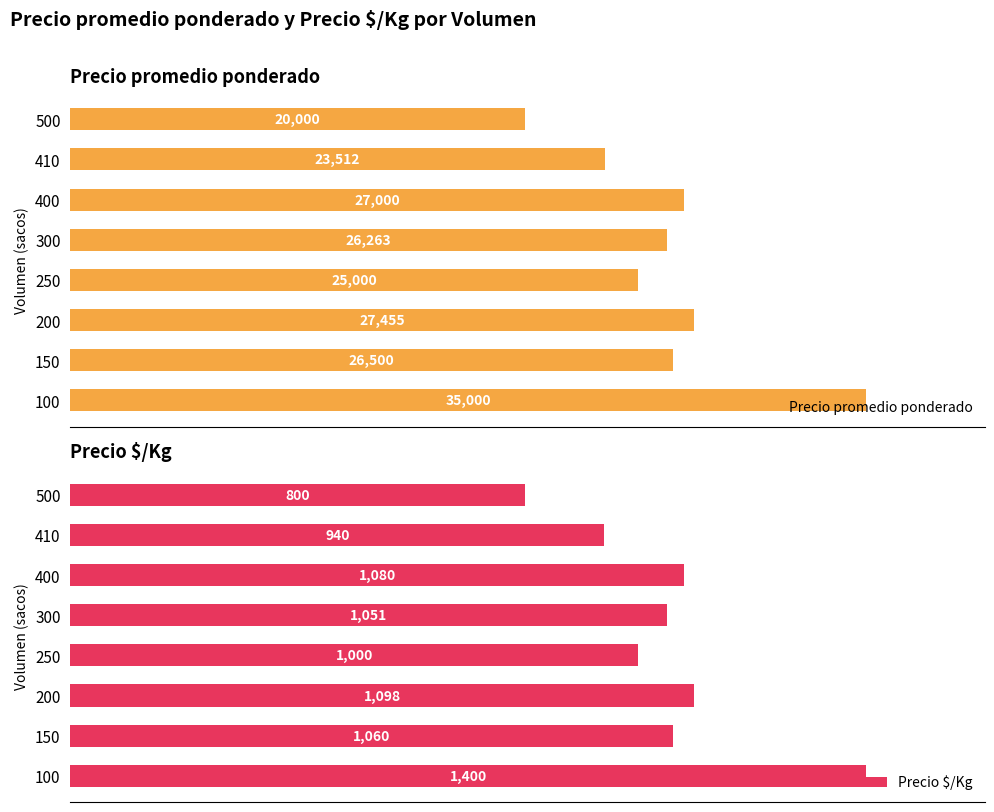

Rank the categories by Precio promedio ponderado value from lowest to highest.

500, 410, 250, 300, 150, 400, 200, 100